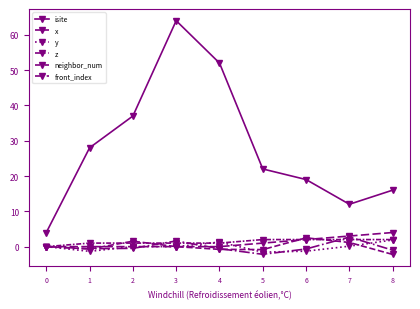

How many series are shown in this chart?

6